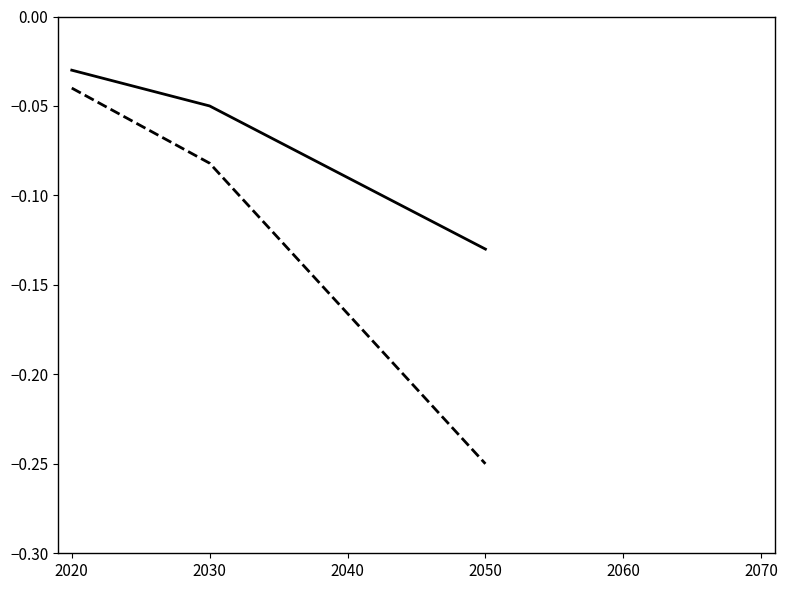

Count the number of categories in the chart.

4